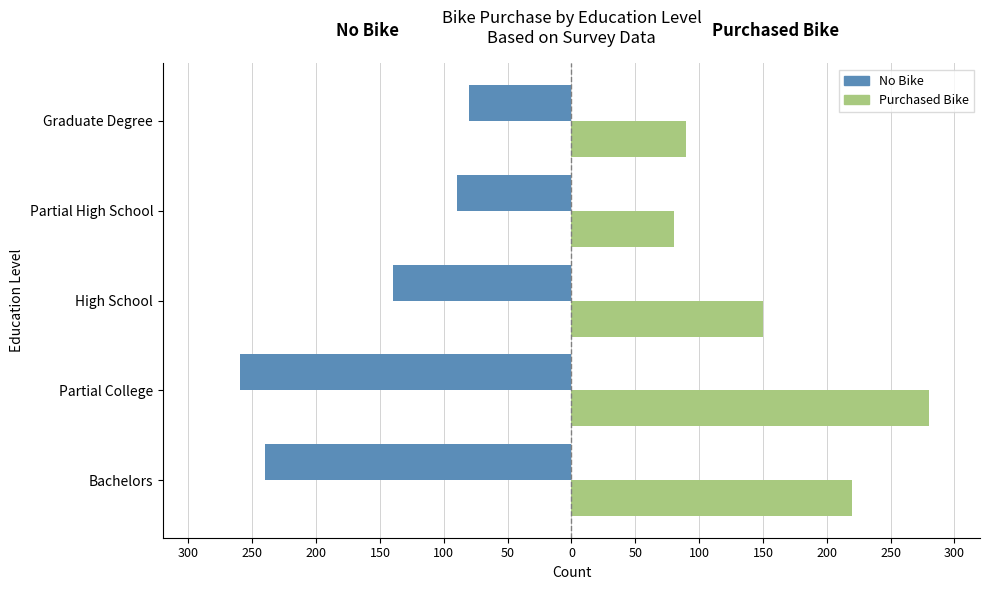

What are all the series names shown in the legend?

No Bike, Purchased Bike